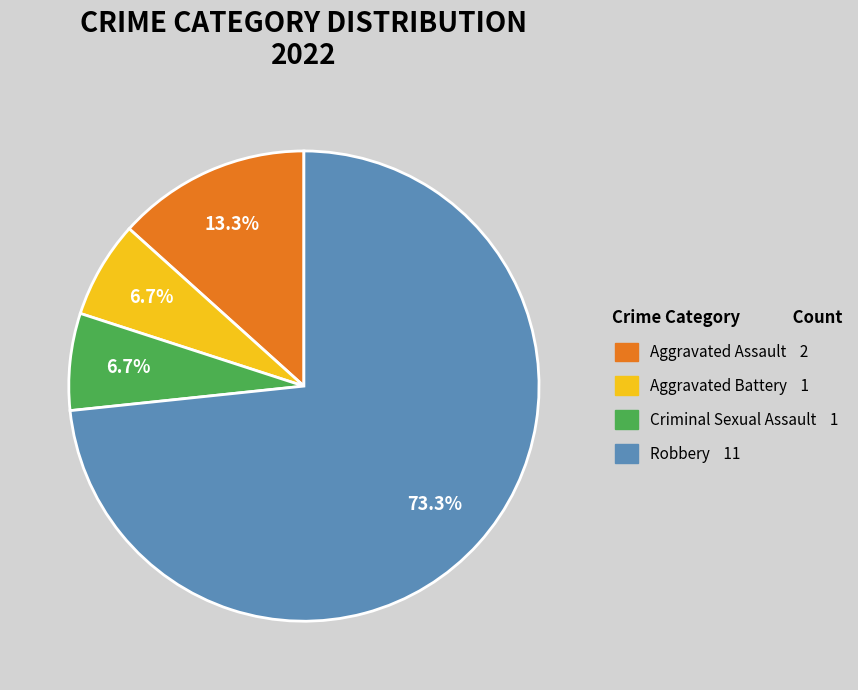

To the nearest percent, what is the difference between the largest and smallest slice percentages?

67%